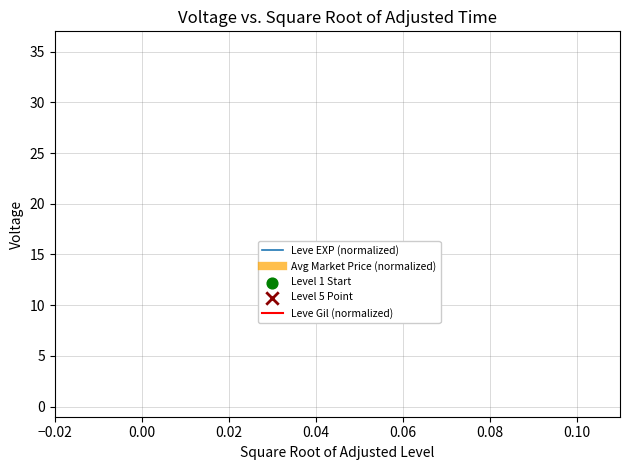

What is the maximum value shown in the chart?

35.0